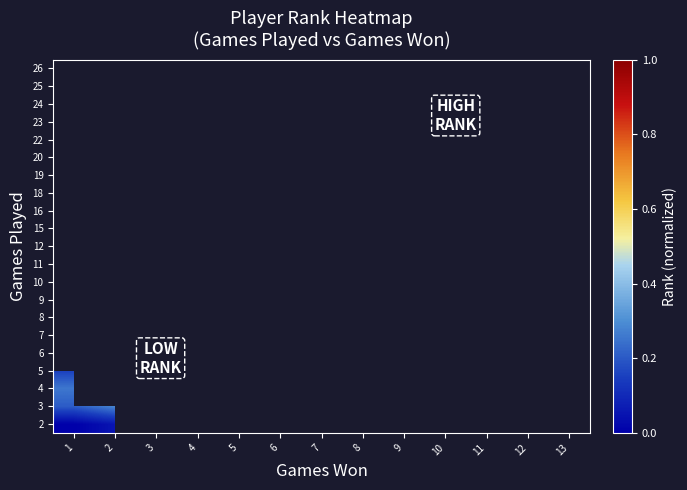

What is the difference between the highest and lowest values at 1?

0.3